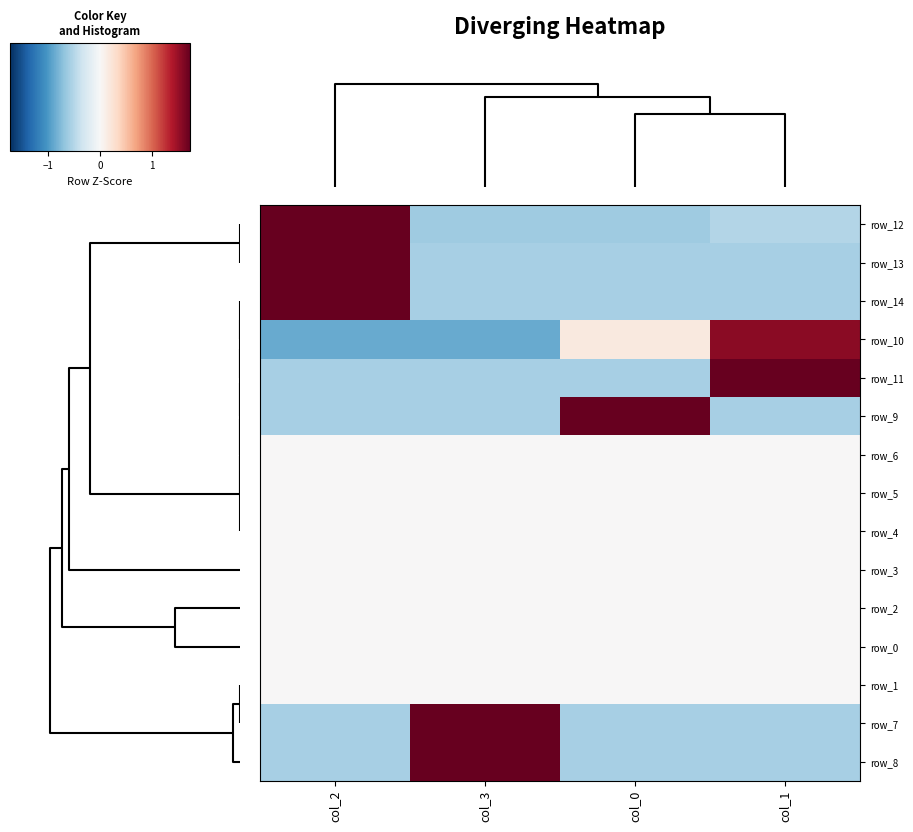

Between col_0 and col_3, which is larger?

col_0